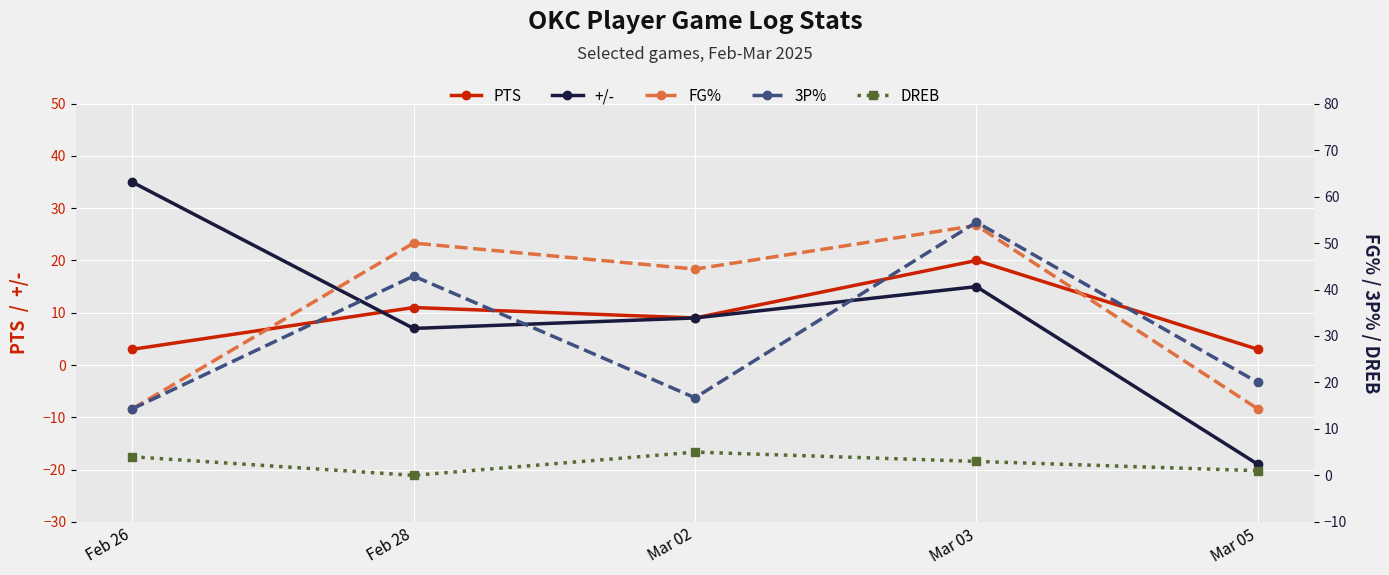

Reading left to right, transcribe all the data shown in this chart.

PTS: 3.0	11.0	9.0	20.0	3.0
+/-: 35.0	7.0	9.0	15.0	-19.0
FG%: 14.3	50.0	44.4	53.8	14.3
3P%: 14.3	42.9	16.7	54.5	20.0
DREB: 4.0	0.0	5.0	3.0	1.0